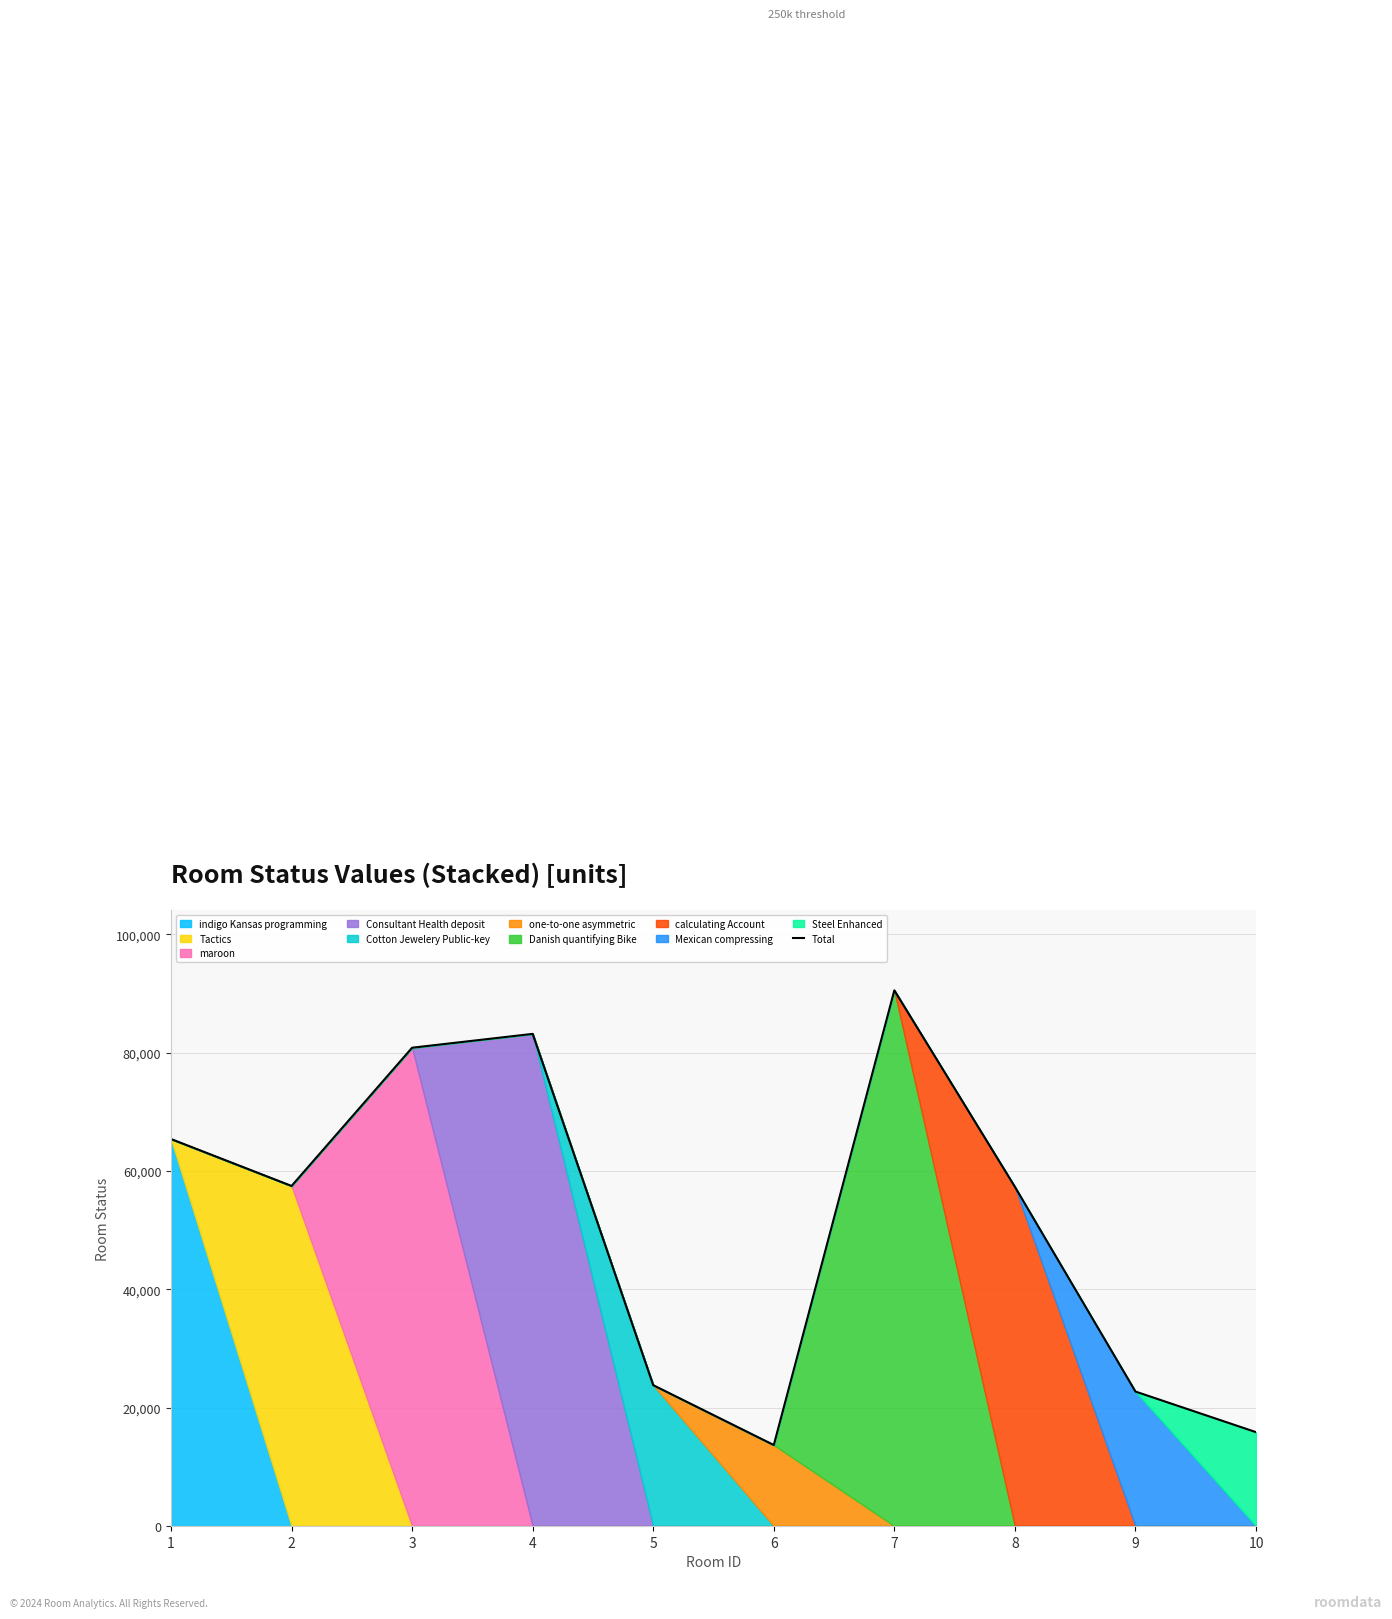

True or false: the data shows 38880 at 9.

False